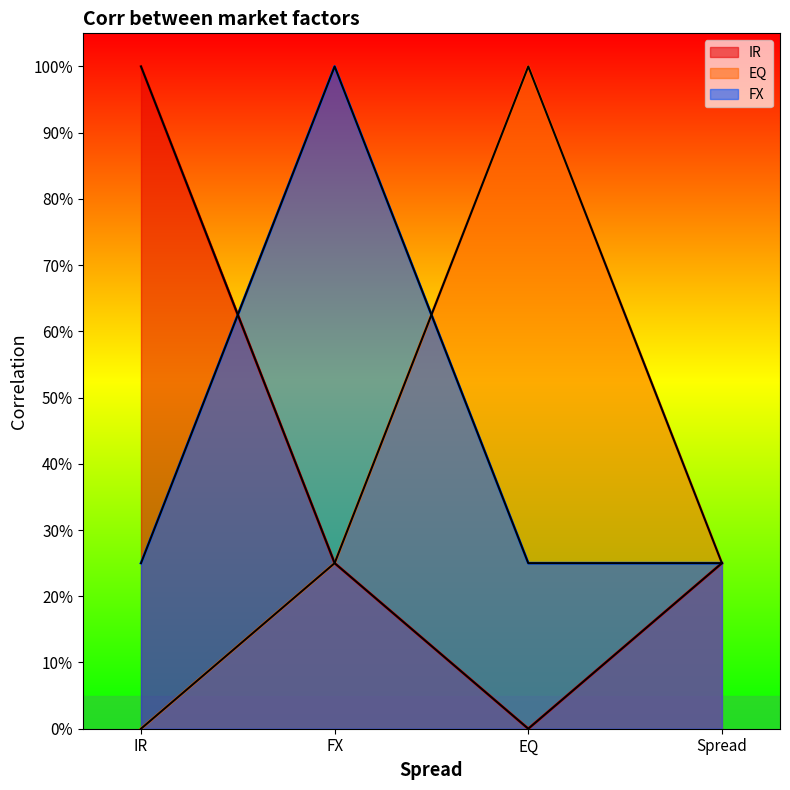

What is the total value across all series at EQ?

1.2